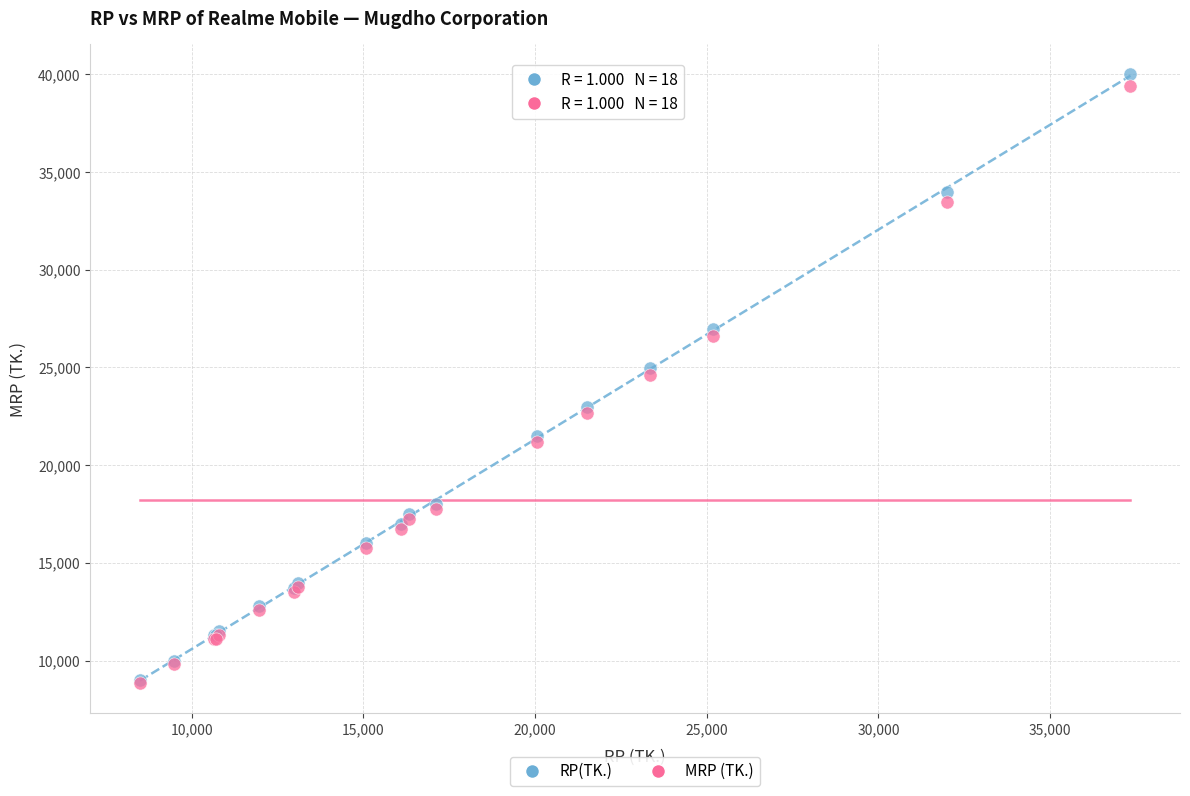

In the MRP (TK.) series, what Y value is closest to 24122?

24615.2